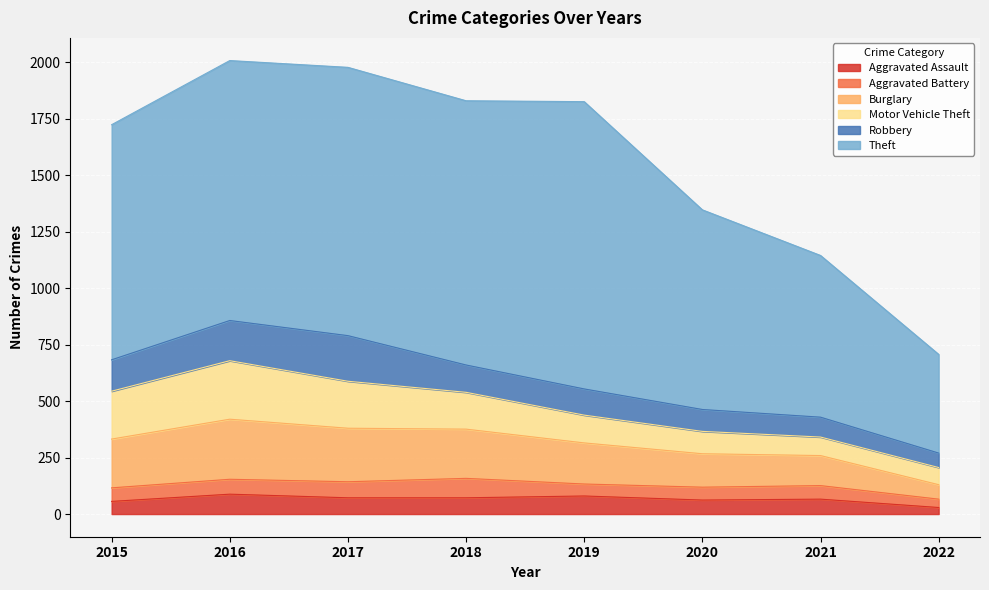

What are all the series names shown in the legend?

Aggravated Assault, Aggravated Battery, Burglary, Motor Vehicle Theft, Robbery, Theft